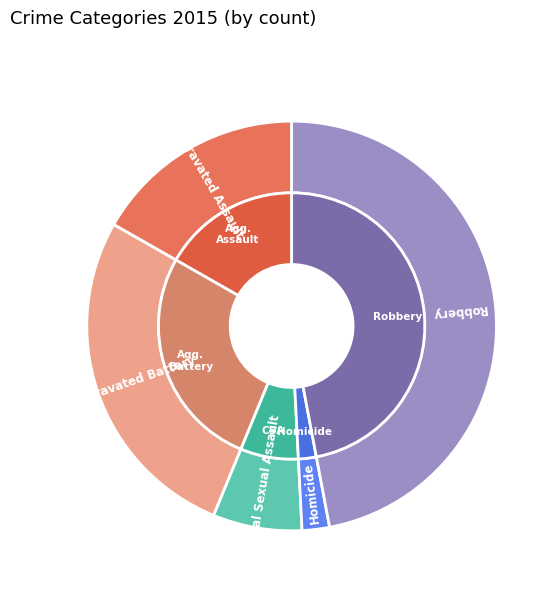

To the nearest percent, what is the average slice percentage?

20%